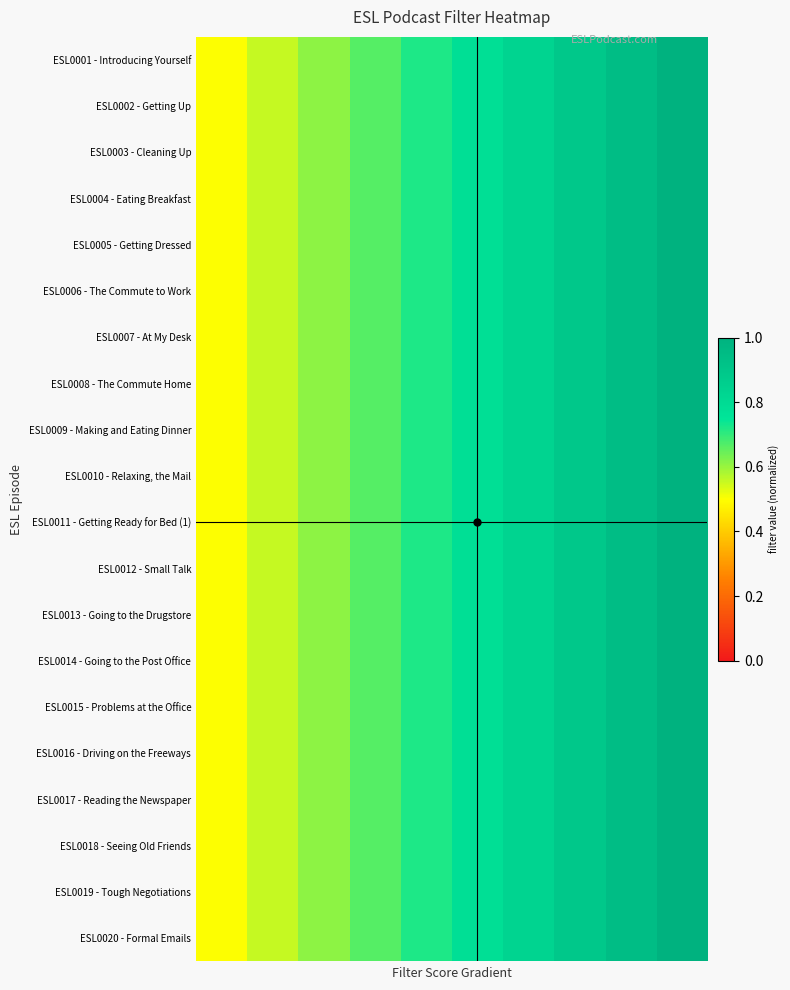

Reading right to left, list all the values displayed in this chart.

ESL0001 - Introducing Yourself: 1.0	0.9	0.9	0.8	0.8	0.7	0.7	0.6	0.6	0.5
ESL0002 - Getting Up: 1.0	0.9	0.9	0.8	0.8	0.7	0.7	0.6	0.6	0.5
ESL0003 - Cleaning Up: 1.0	0.9	0.9	0.8	0.8	0.7	0.7	0.6	0.6	0.5
ESL0004 - Eating Breakfast: 1.0	0.9	0.9	0.8	0.8	0.7	0.7	0.6	0.6	0.5
ESL0005 - Getting Dressed: 1.0	0.9	0.9	0.8	0.8	0.7	0.7	0.6	0.6	0.5
ESL0006 - The Commute to Work: 1.0	0.9	0.9	0.8	0.8	0.7	0.7	0.6	0.6	0.5
ESL0007 - At My Desk: 1.0	0.9	0.9	0.8	0.8	0.7	0.7	0.6	0.6	0.5
ESL0008 - The Commute Home: 1.0	0.9	0.9	0.8	0.8	0.7	0.7	0.6	0.6	0.5
ESL0009 - Making and Eating Dinner: 1.0	0.9	0.9	0.8	0.8	0.7	0.7	0.6	0.6	0.5
ESL0010 - Relaxing, the Mail: 1.0	0.9	0.9	0.8	0.8	0.7	0.7	0.6	0.6	0.5
ESL0011 - Getting Ready for Bed (1): 1.0	0.9	0.9	0.8	0.8	0.7	0.7	0.6	0.6	0.5
ESL0012 - Small Talk: 1.0	0.9	0.9	0.8	0.8	0.7	0.7	0.6	0.6	0.5
ESL0013 - Going to the Drugstore: 1.0	0.9	0.9	0.8	0.8	0.7	0.7	0.6	0.6	0.5
ESL0014 - Going to the Post Office: 1.0	0.9	0.9	0.8	0.8	0.7	0.7	0.6	0.6	0.5
ESL0015 - Problems at the Office: 1.0	0.9	0.9	0.8	0.8	0.7	0.7	0.6	0.6	0.5
ESL0016 - Driving on the Freeways: 1.0	0.9	0.9	0.8	0.8	0.7	0.7	0.6	0.6	0.5
ESL0017 - Reading the Newspaper: 1.0	0.9	0.9	0.8	0.8	0.7	0.7	0.6	0.6	0.5
ESL0018 - Seeing Old Friends: 1.0	0.9	0.9	0.8	0.8	0.7	0.7	0.6	0.6	0.5
ESL0019 - Tough Negotiations: 1.0	0.9	0.9	0.8	0.8	0.7	0.7	0.6	0.6	0.5
ESL0020 - Formal Emails: 1.0	0.9	0.9	0.8	0.8	0.7	0.7	0.6	0.6	0.5